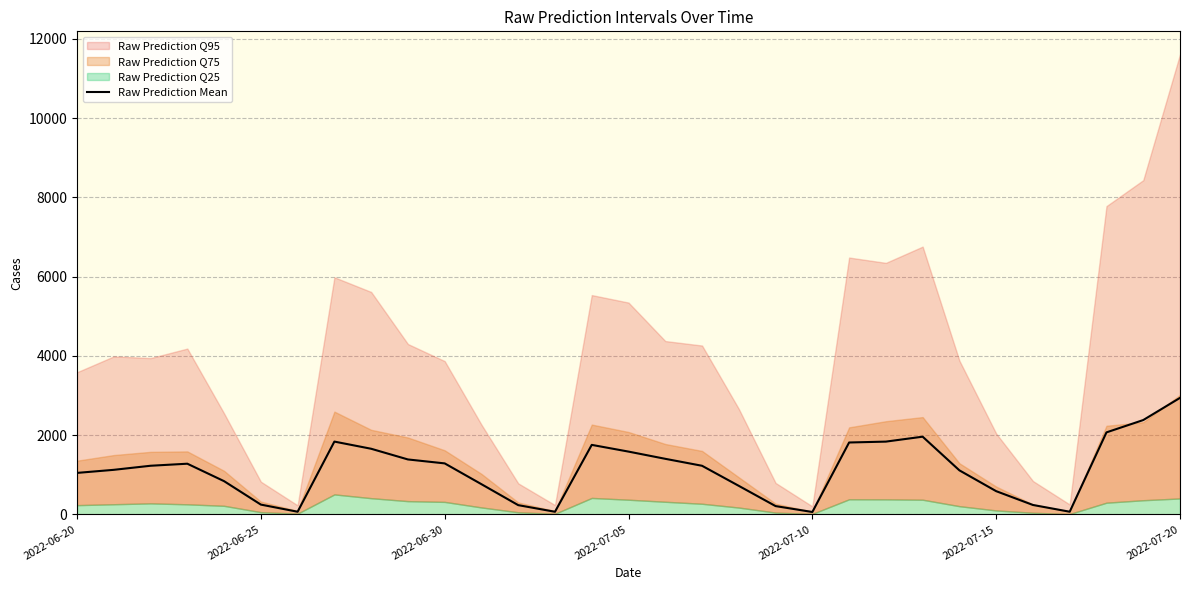

What is the maximum value for Raw Prediction Mean?

2939.7